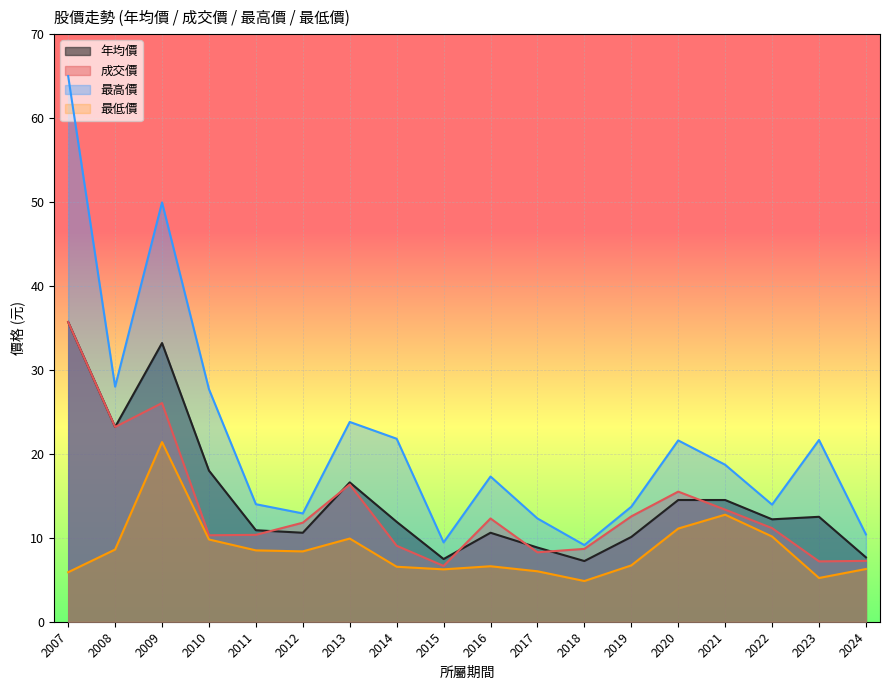

At which category does 最高價 reach its first local peak?

2009